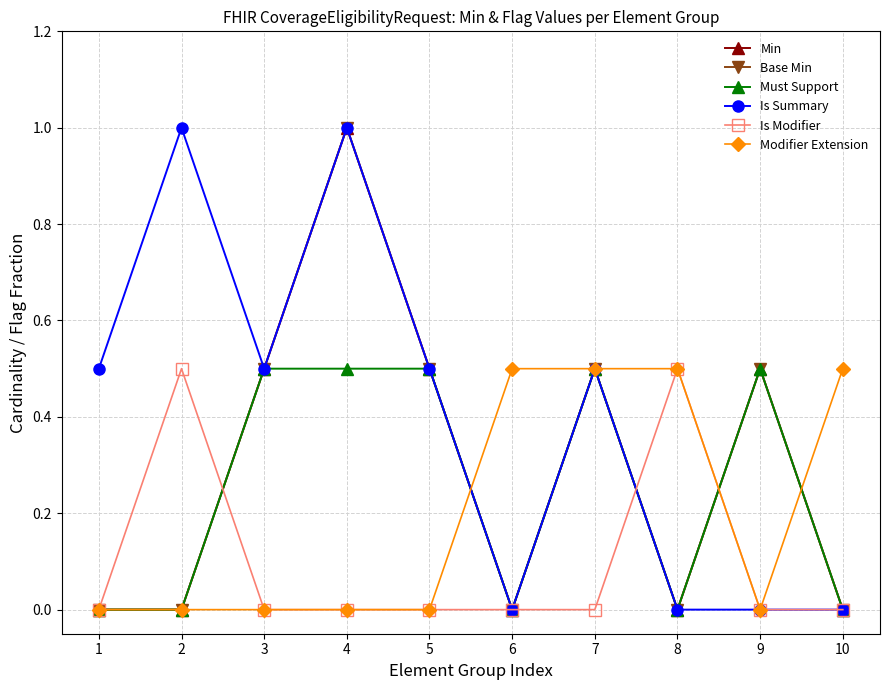

Where is Base Min nearest to the value 0?

1